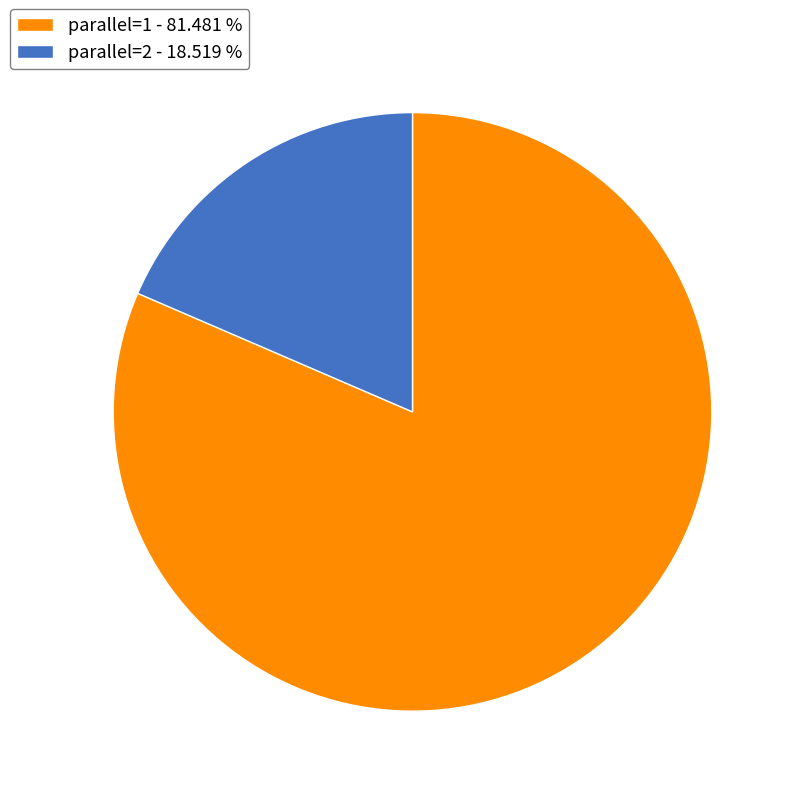

Is the sum of parallel=2 - 18.519 % and parallel=1 - 81.481 % greater than half?

Yes